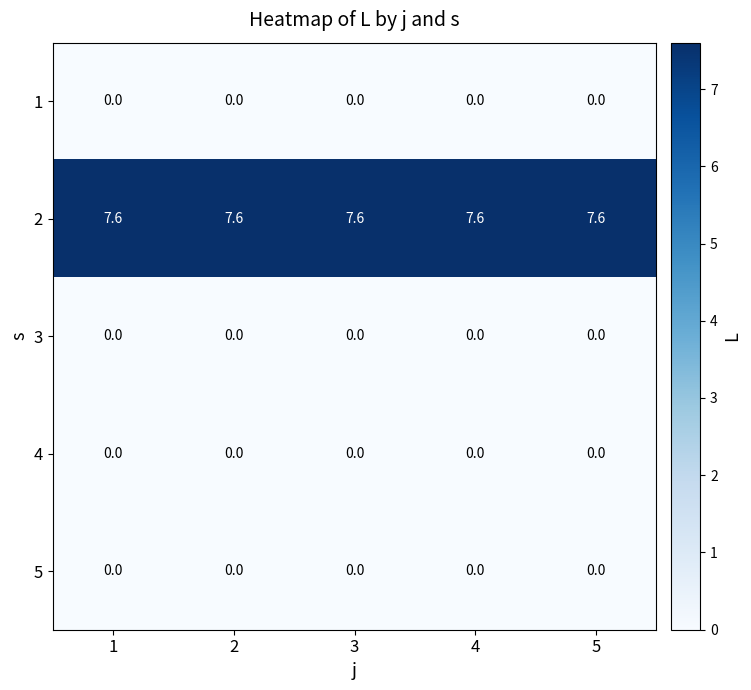

What is the difference between the highest and lowest values at 1?

7.6